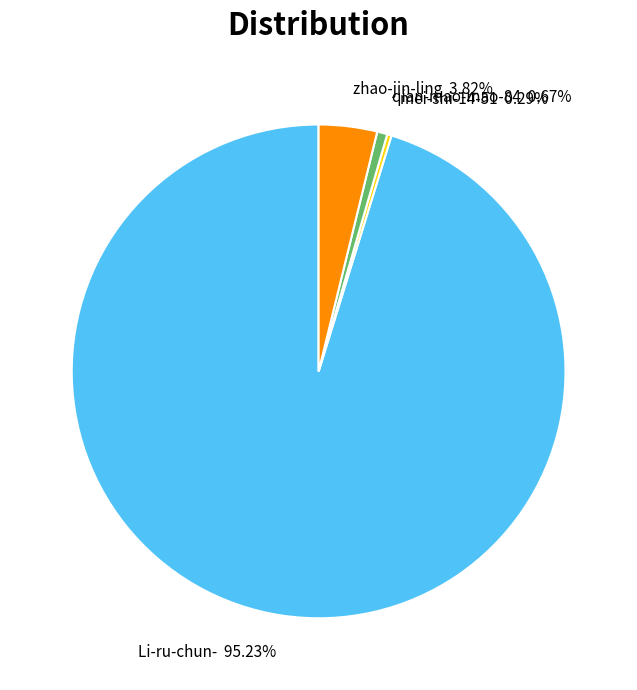

To the nearest percent, what is the combined percentage of zhao-jin-ling and qian-mao-mao-84?

4%